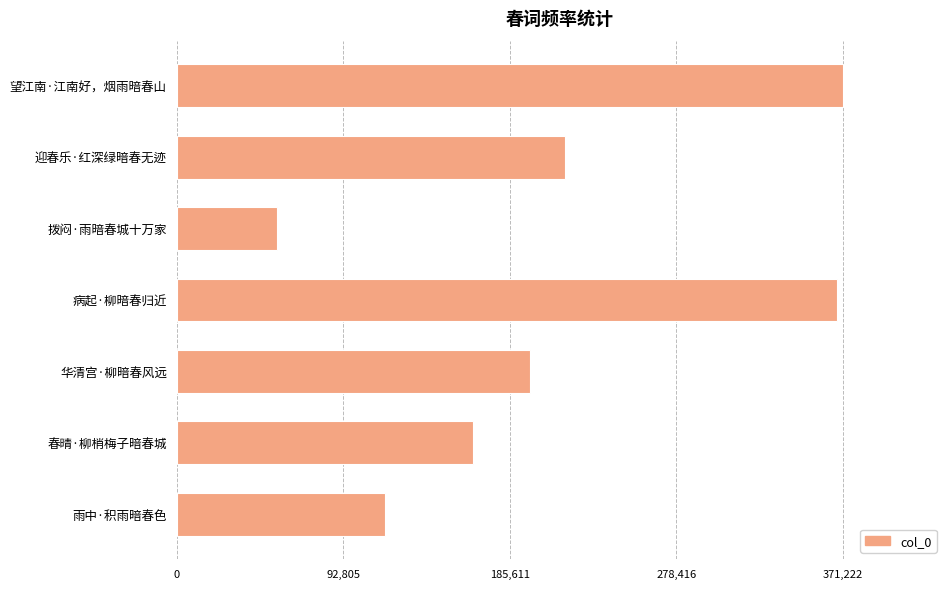

What is the average value?

212638